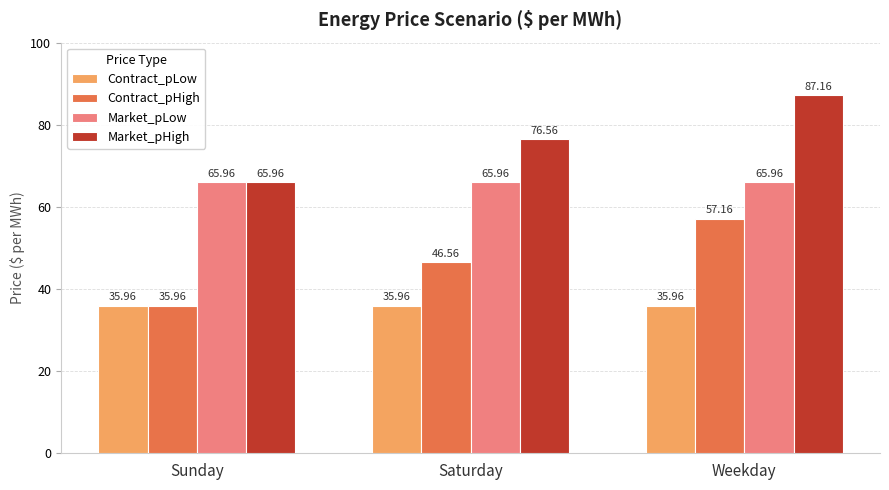

What is the difference between the highest and lowest values at Weekday?

51.2